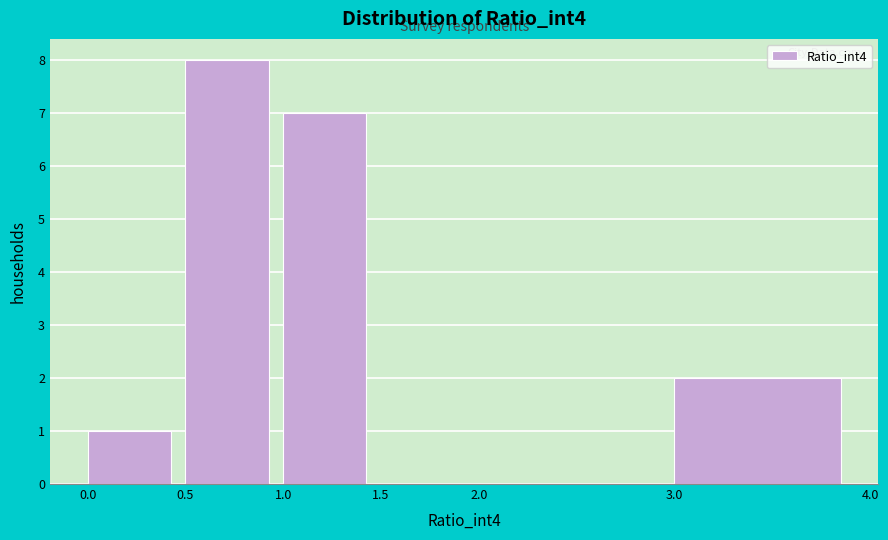

Over which range of the x-axis is the bar tallest?

0.5 to 1.0